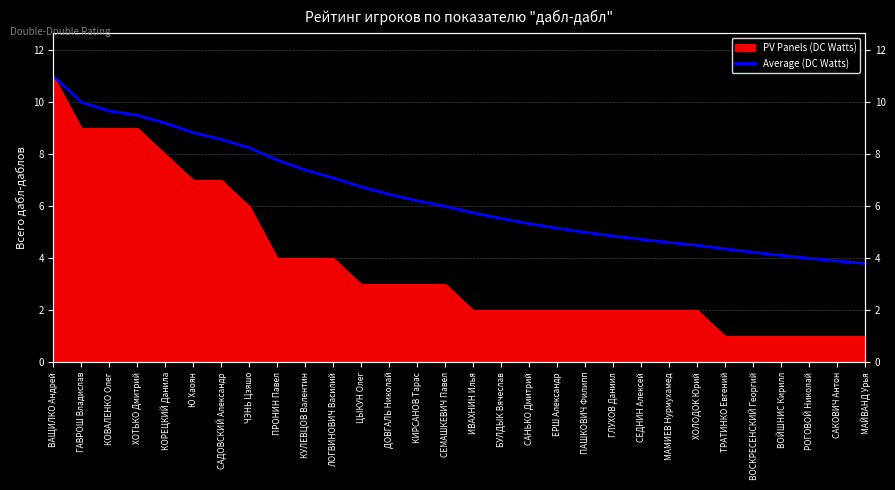

Which category has the highest value across all series?

ВАЩИЛКО Андрей